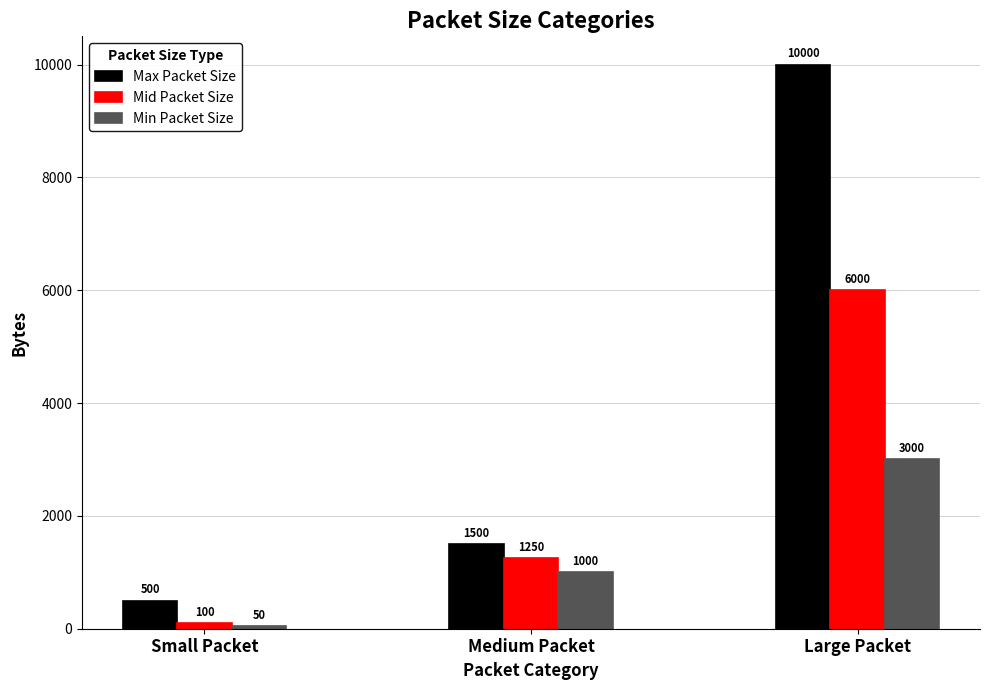

Which series changed the most between Small Packet and Large Packet?

Max Packet Size